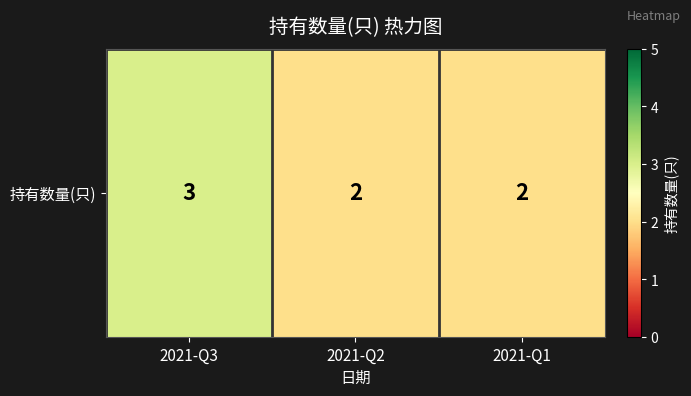

Where is the data nearest to the value 2?

2021-Q2